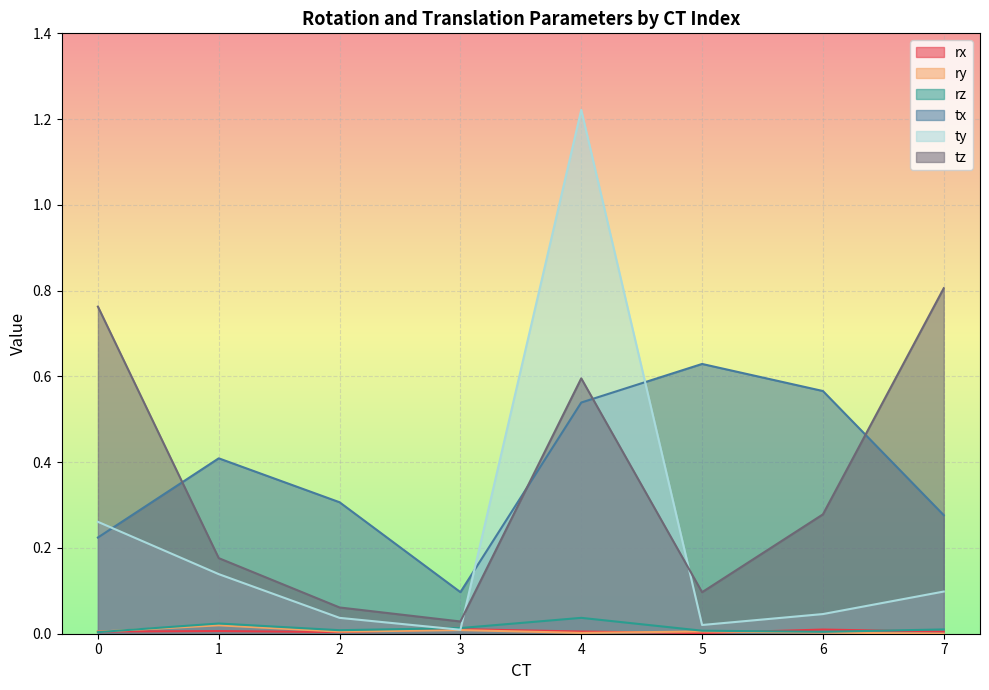

Between which two adjacent categories do ty and tz first intersect?

3 and 4